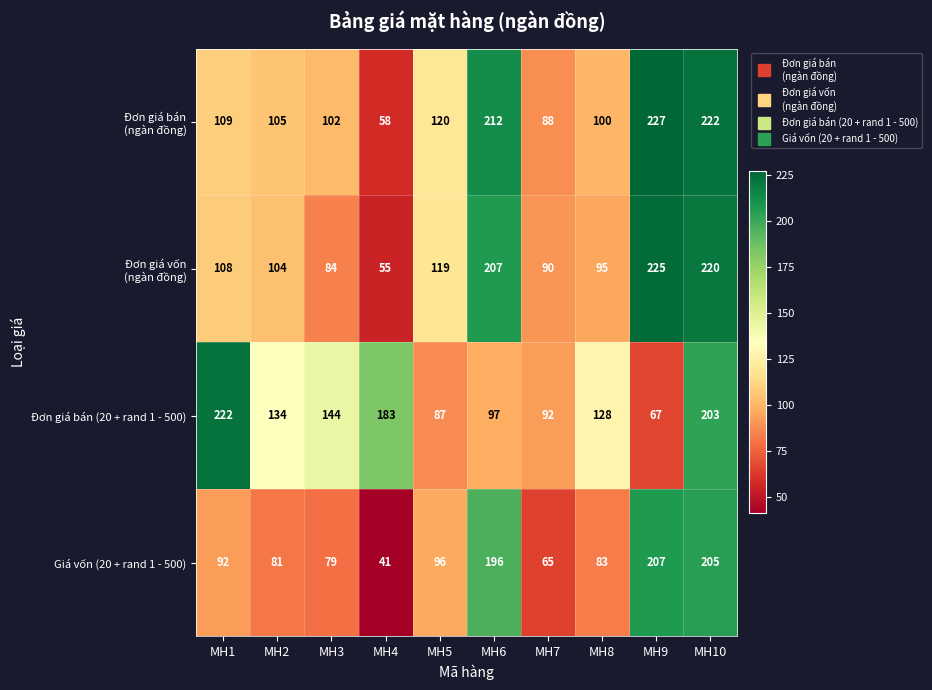

How many values in the Đơn giá bán (20 + rand 1 - 500) series are below 134?

5